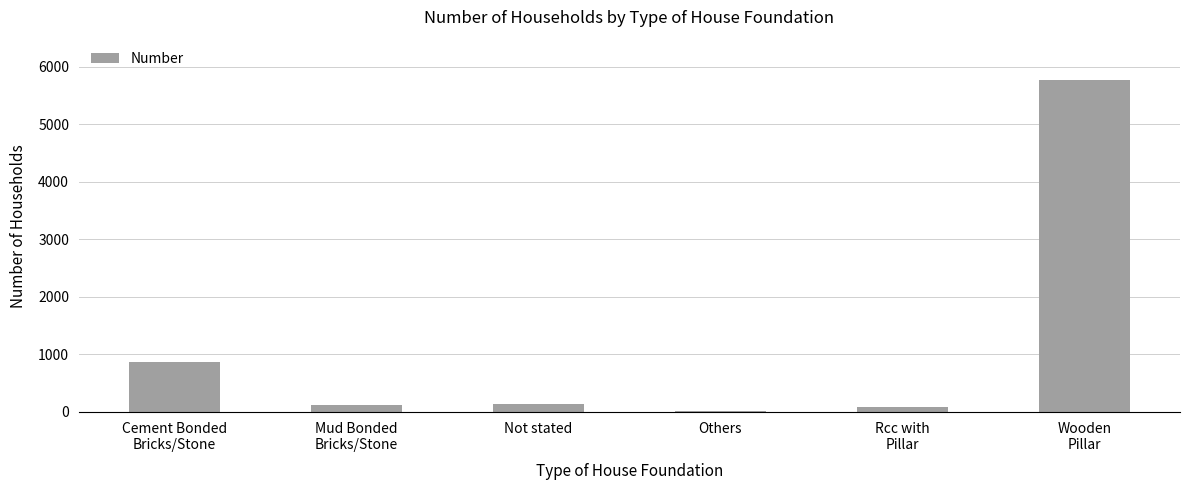

Are the bars grouped side by side (vs. stacked)?

No